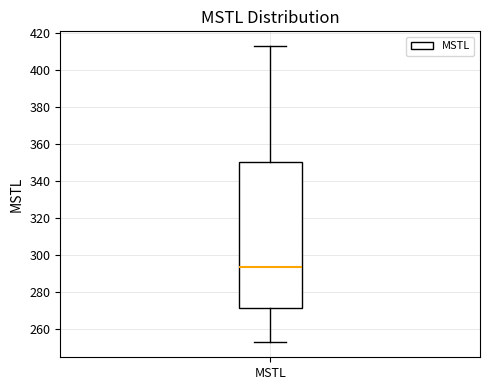

Transcribe this box plot: give where the median line is, the range the box spans, and where the two whiskers end, as read against the y-axis. The values are not printed on the chart, so give them approximately, as read against the axis.

median 294, box 272 to 350, whiskers 252 to 412